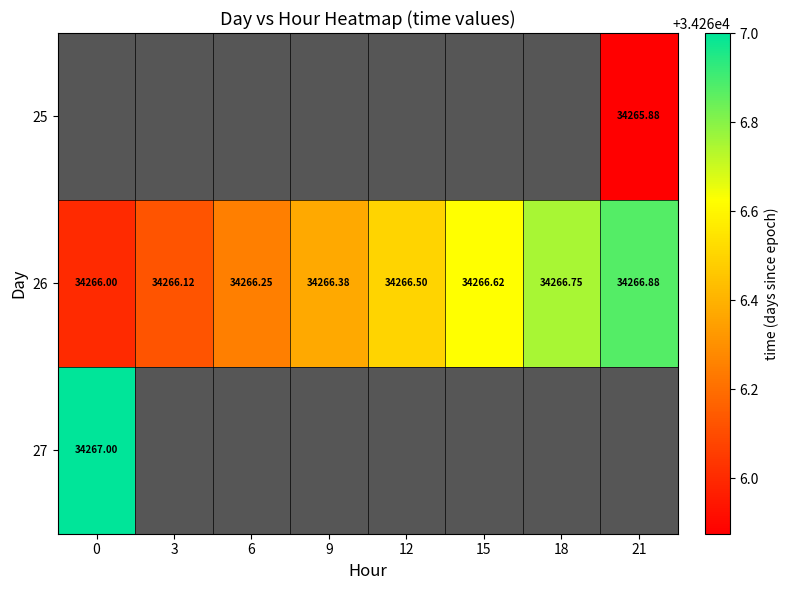

What is the minimum value for 27?

34267.0